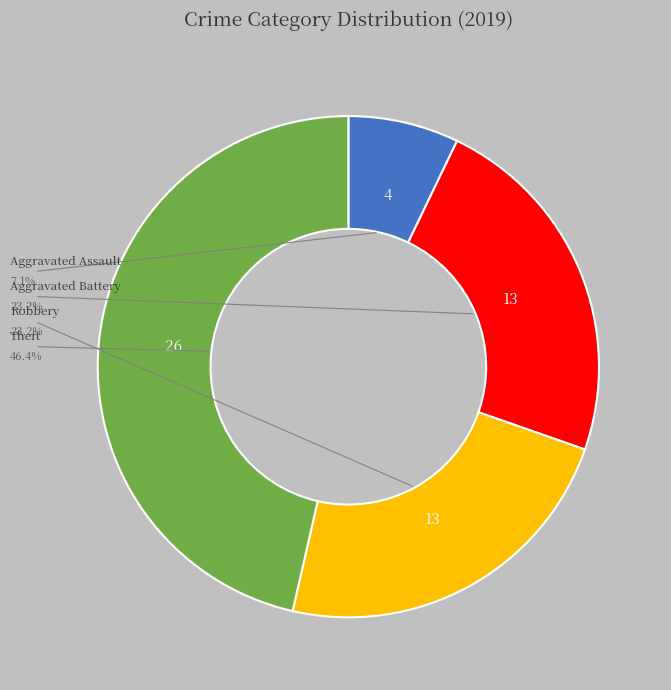

Does any single category account for the majority?

No